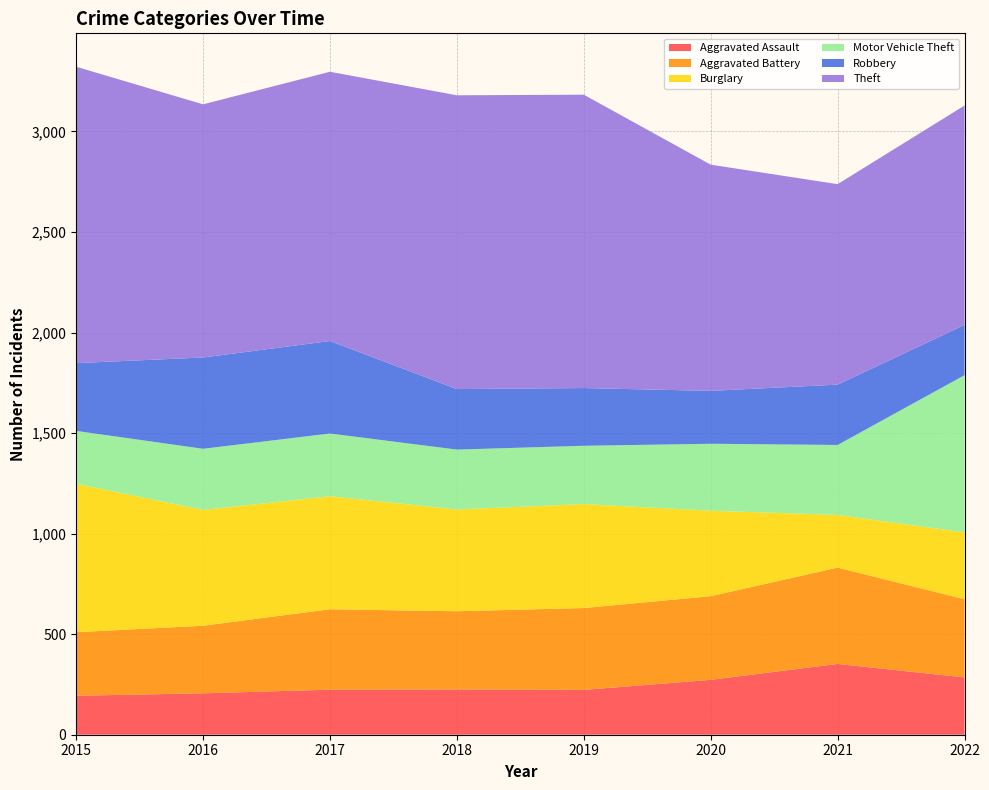

Reading right to left, list all the values displayed in this chart.

Aggravated Assault: 2022=285	2021=352	2020=273	2019=223	2018=225	2017=224	2016=206	2015=194
Aggravated Battery: 2022=389	2021=479	2020=416	2019=407	2018=389	2017=400	2016=336	2015=316
Burglary: 2022=332	2021=262	2020=425	2019=517	2018=506	2017=562	2016=576	2015=738
Motor Vehicle Theft: 2022=782	2021=348	2020=333	2019=290	2018=298	2017=312	2016=304	2015=263
Robbery: 2022=250	2021=300	2020=263	2019=287	2018=301	2017=460	2016=454	2015=337
Theft: 2022=1091	2021=997	2020=1125	2019=1459	2018=1461	2017=1339	2016=1259	2015=1474